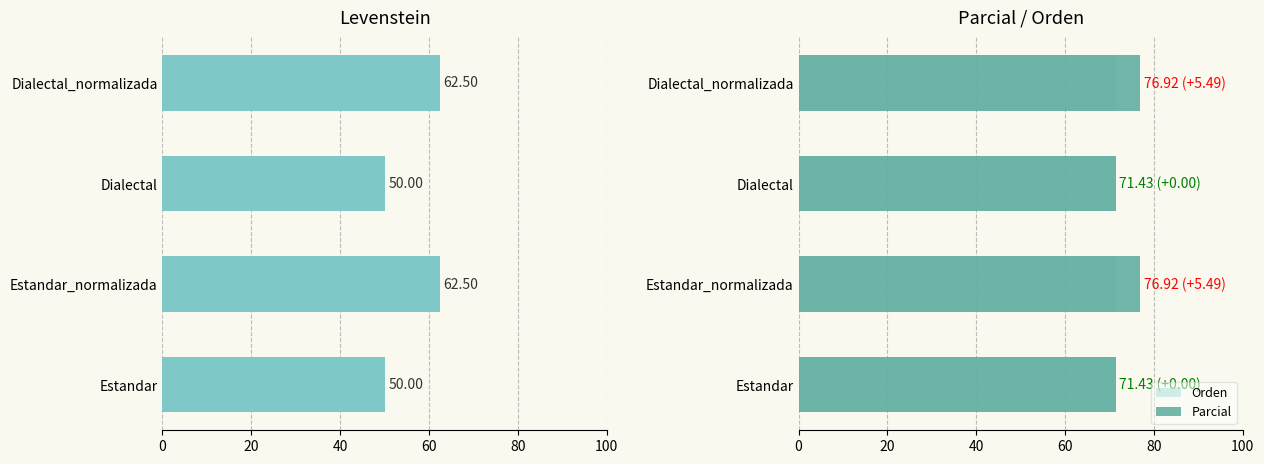

Which series has the widest spread of values?

Levenstein